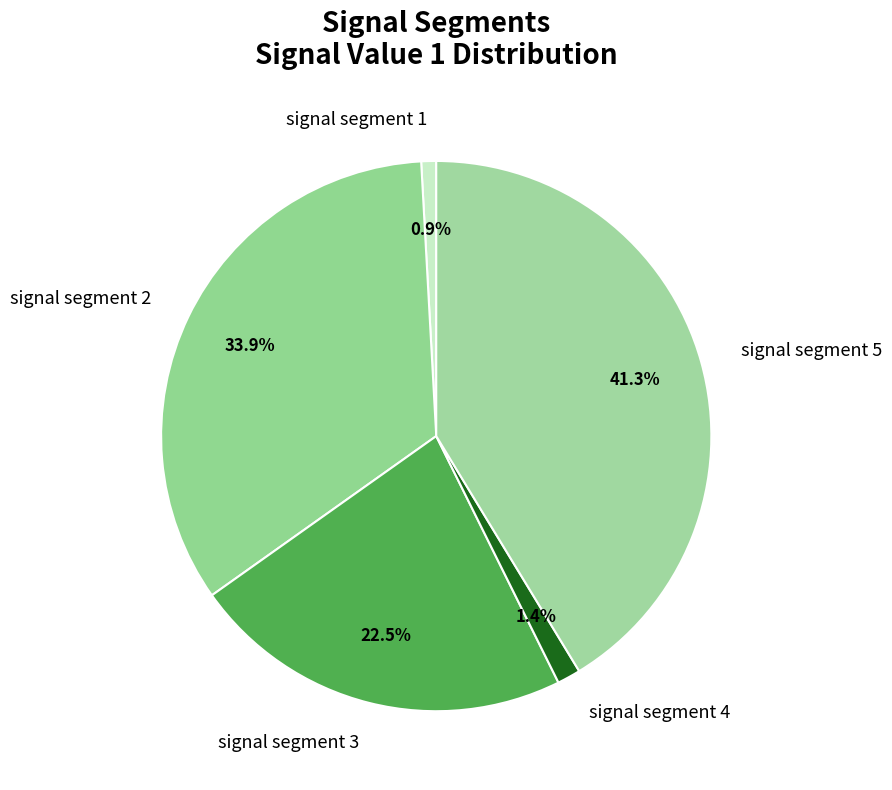

What percentage is the signal segment 1 slice, to the nearest percent?

1%